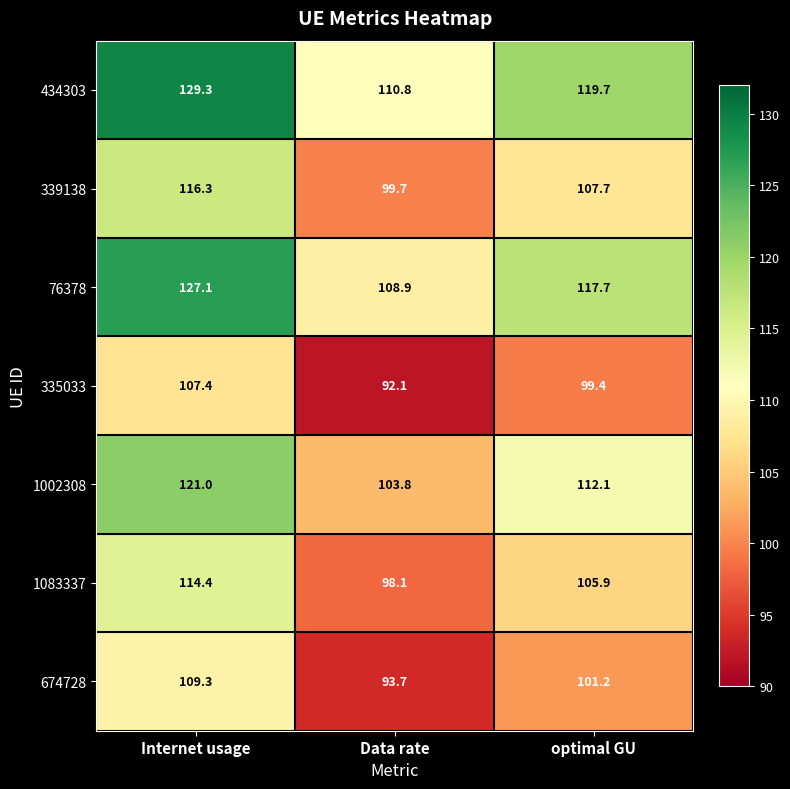

Which series changed the most between Internet usage and optimal GU?

434303